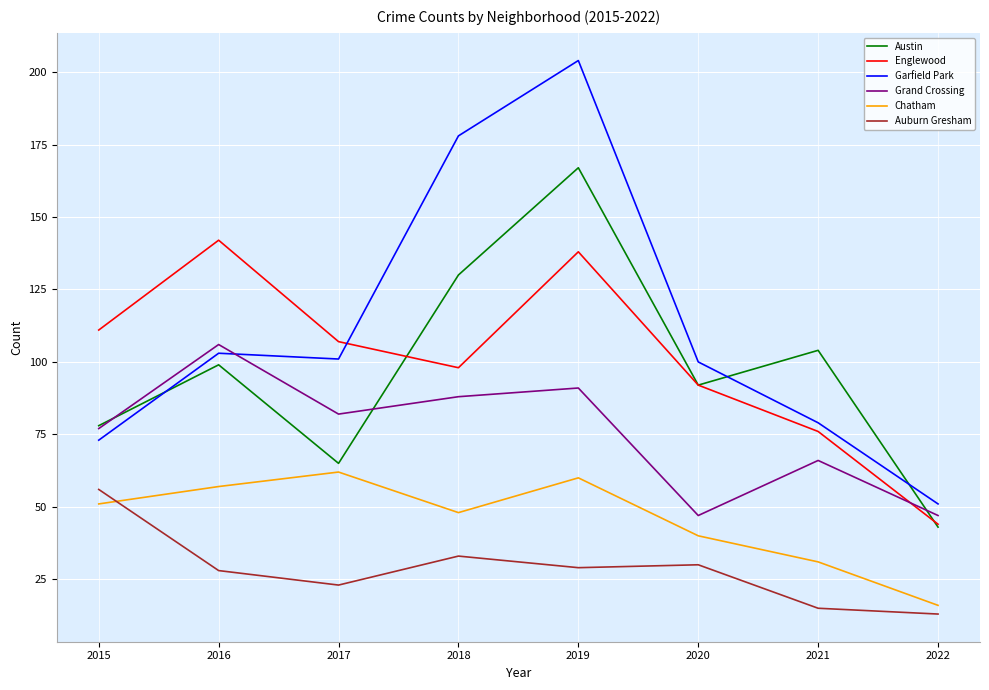

At 2016, list the series in order from smallest to largest.

Auburn Gresham, Chatham, Austin, Garfield Park, Grand Crossing, Englewood